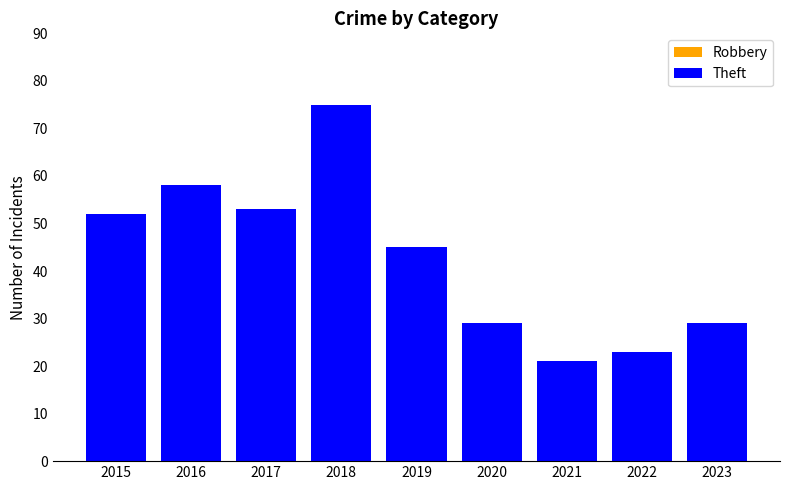

Is it true that Robbery equals 15 at 2019?

True